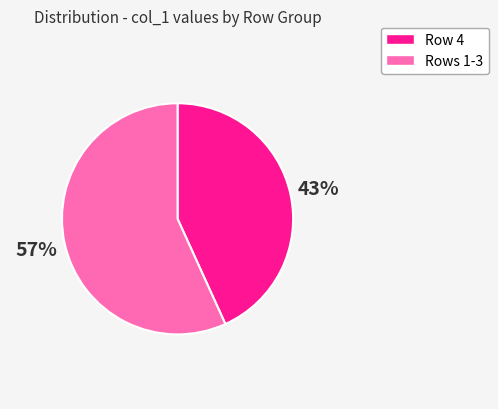

To the nearest percent, what is the average slice percentage?

50%